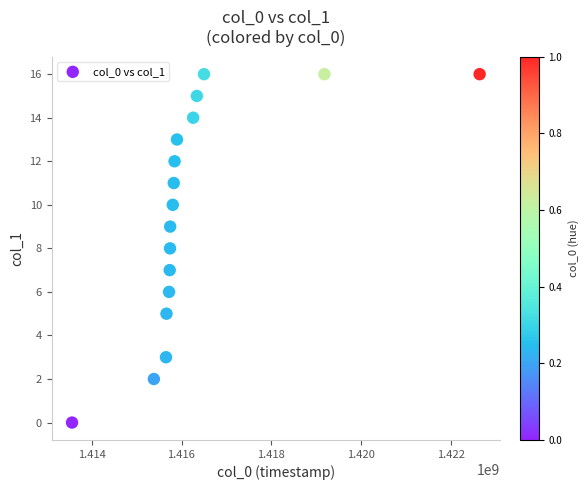

What is the range of X values (max minus min)?

9075385